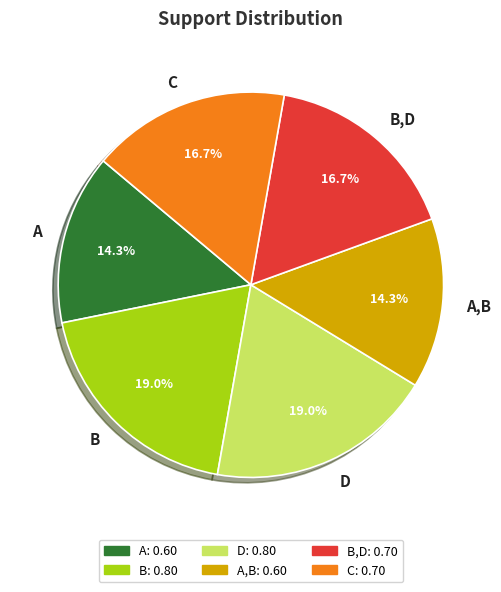

Combined, do A,B and A account for over 50%?

No